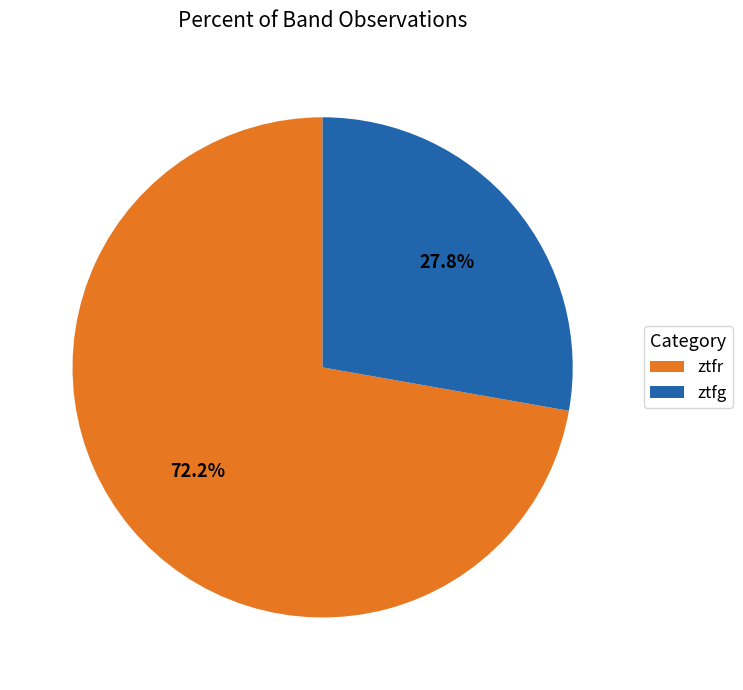

To the nearest percent, what is the combined percentage of ztfg and ztfr?

100%